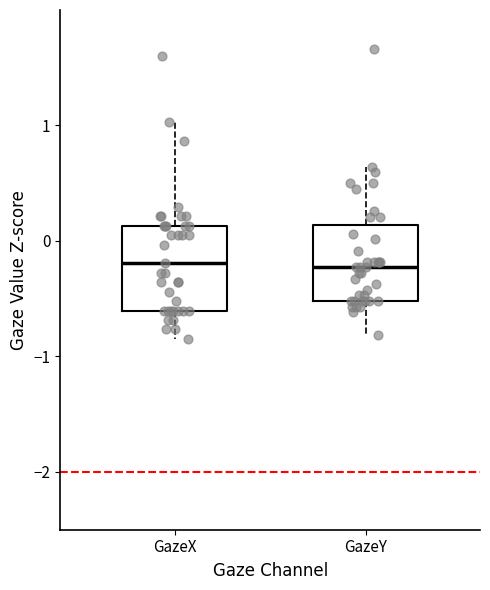

Where does the median line of the box for GazeX sit on the y-axis? The values are not printed on the chart, so give them approximately, as read against the axis.

-0.2